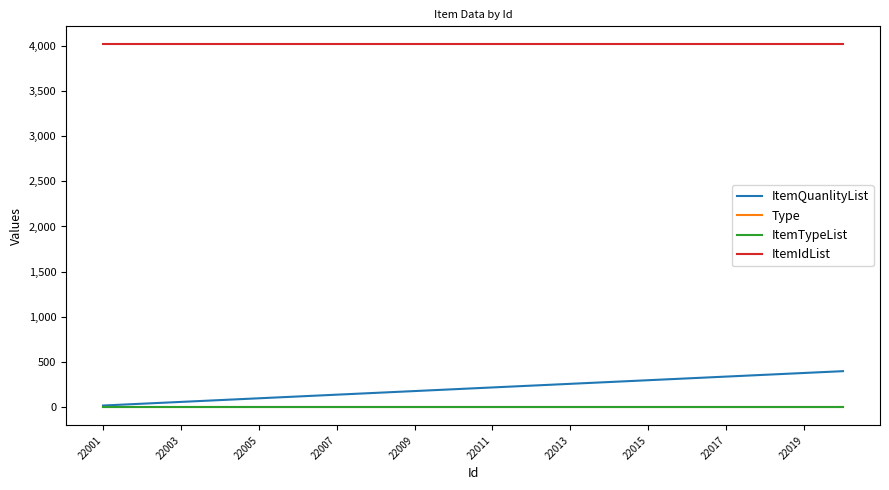

What is the sum of all ItemTypeList values?

180